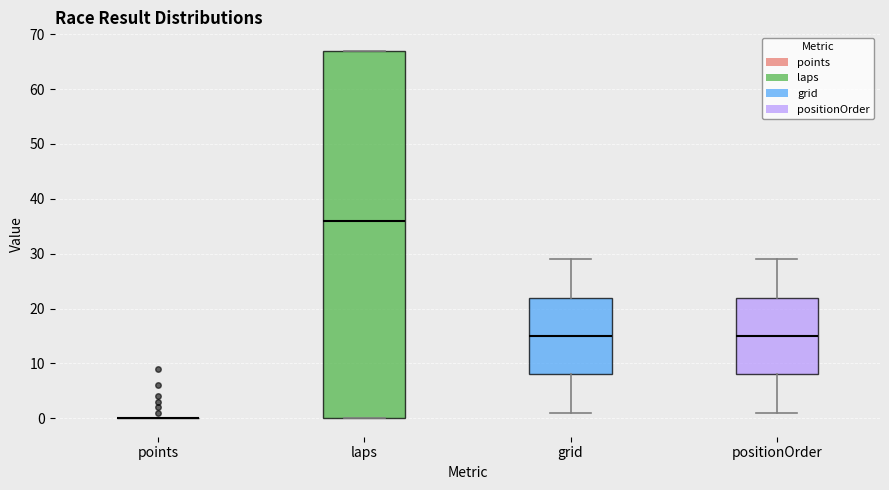

Reading left to right, transcribe this box plot: for each box, give where its median line is, the range the box spans, and where its two whiskers end, as read against the y-axis. The values are not printed on the chart, so give them approximately, as read against the axis.

points: box collapsed to a line at 0, whiskers 0 to 0
laps: median 36, box 0 to 67, whiskers 0 to 67
grid: median 15, box 8 to 22, whiskers 1 to 29
positionOrder: median 15, box 8 to 22, whiskers 1 to 29